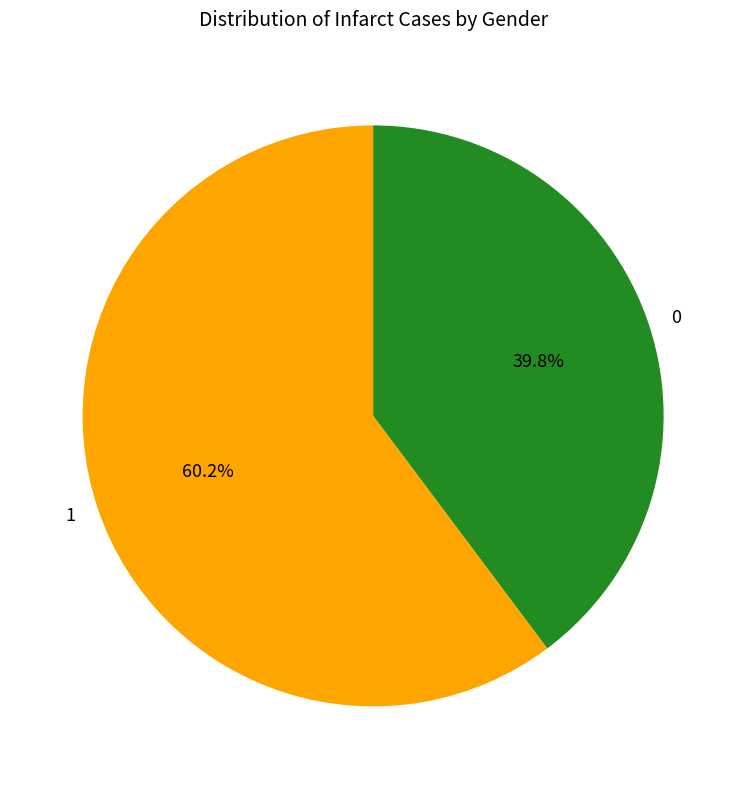

To the nearest percent, what is the difference between the largest and smallest slice percentages?

20%